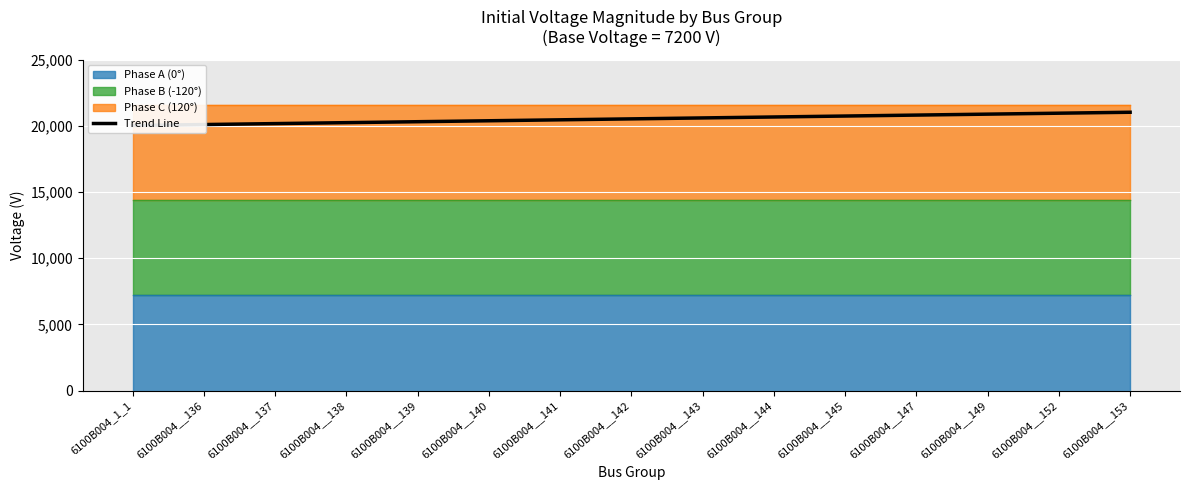

What is the greatest value displayed?

21020.0